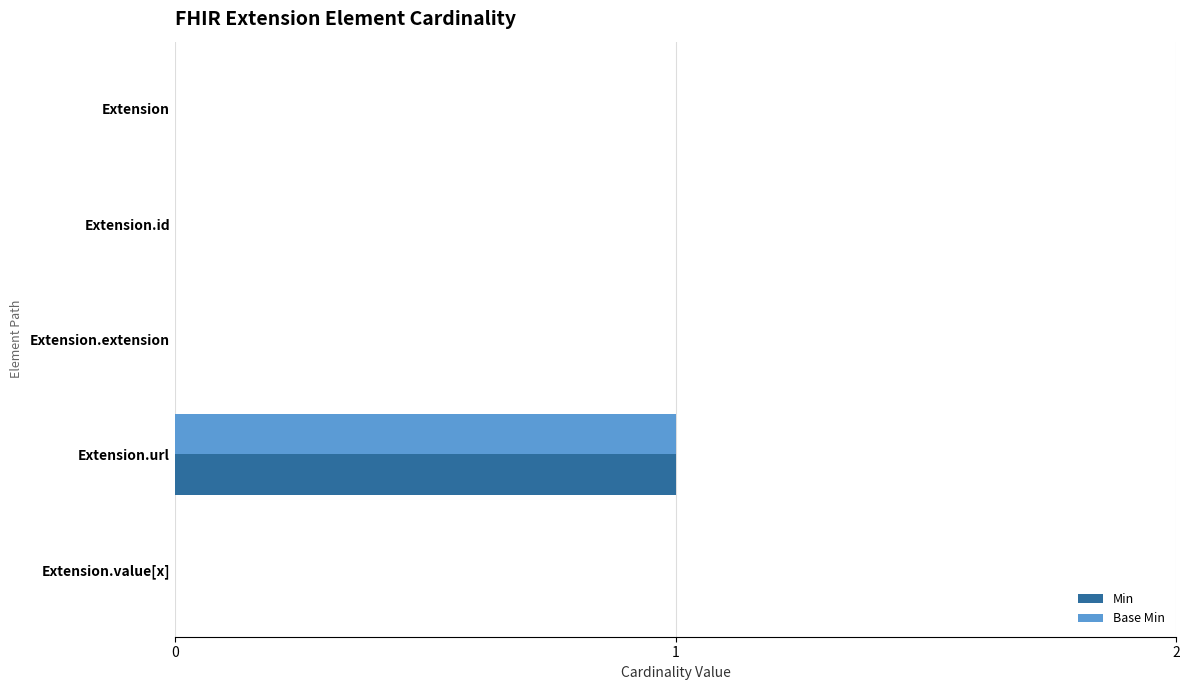

The Min series shows 0 at Extension.id. True or false?

True